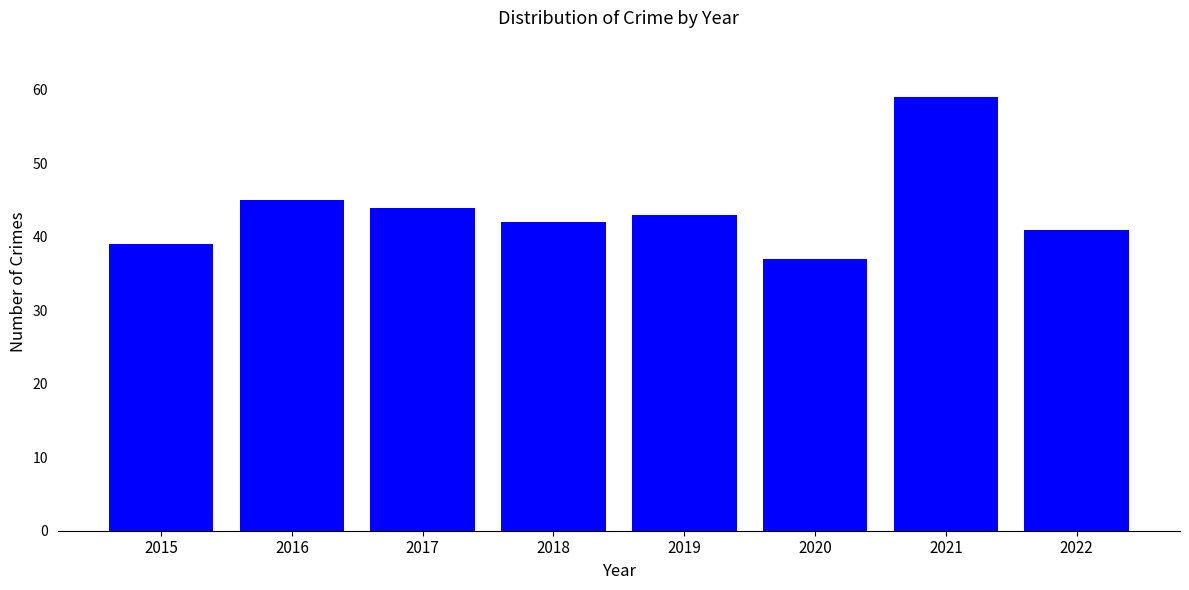

Reading left to right, transcribe all the data shown in this chart.

2015=39	2016=45	2017=44	2018=42	2019=43	2020=37	2021=59	2022=41